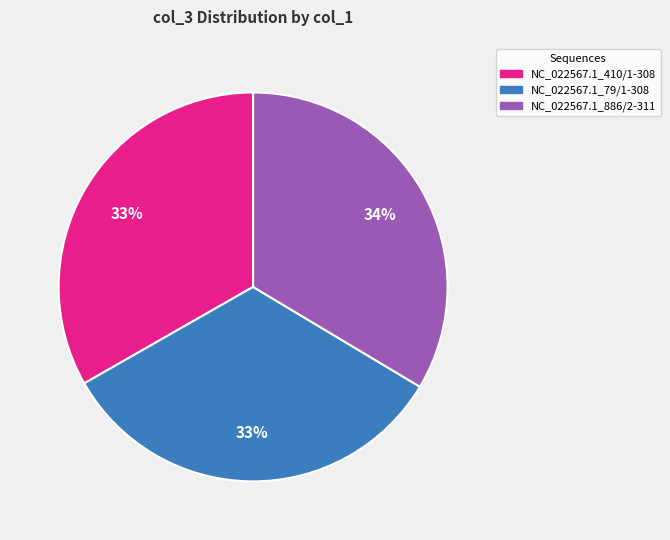

To the nearest percent, what percentage of the pie is NC_022567.1_79/1-308?

33%